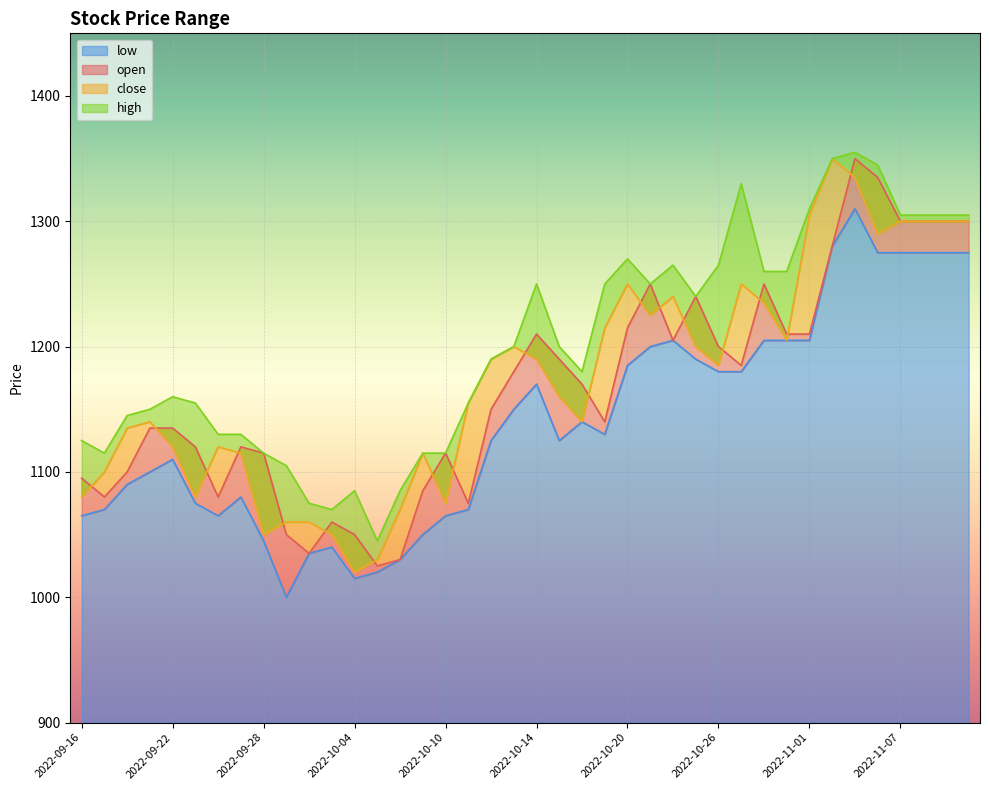

What are all the series names shown in the legend?

open, close, high, low